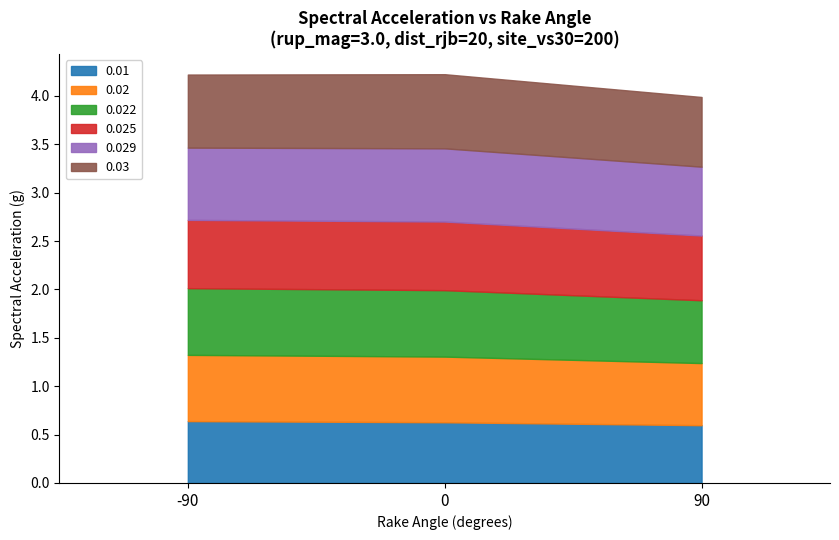

What is the value of the 0.025 point at the 3rd from the left?

0.7